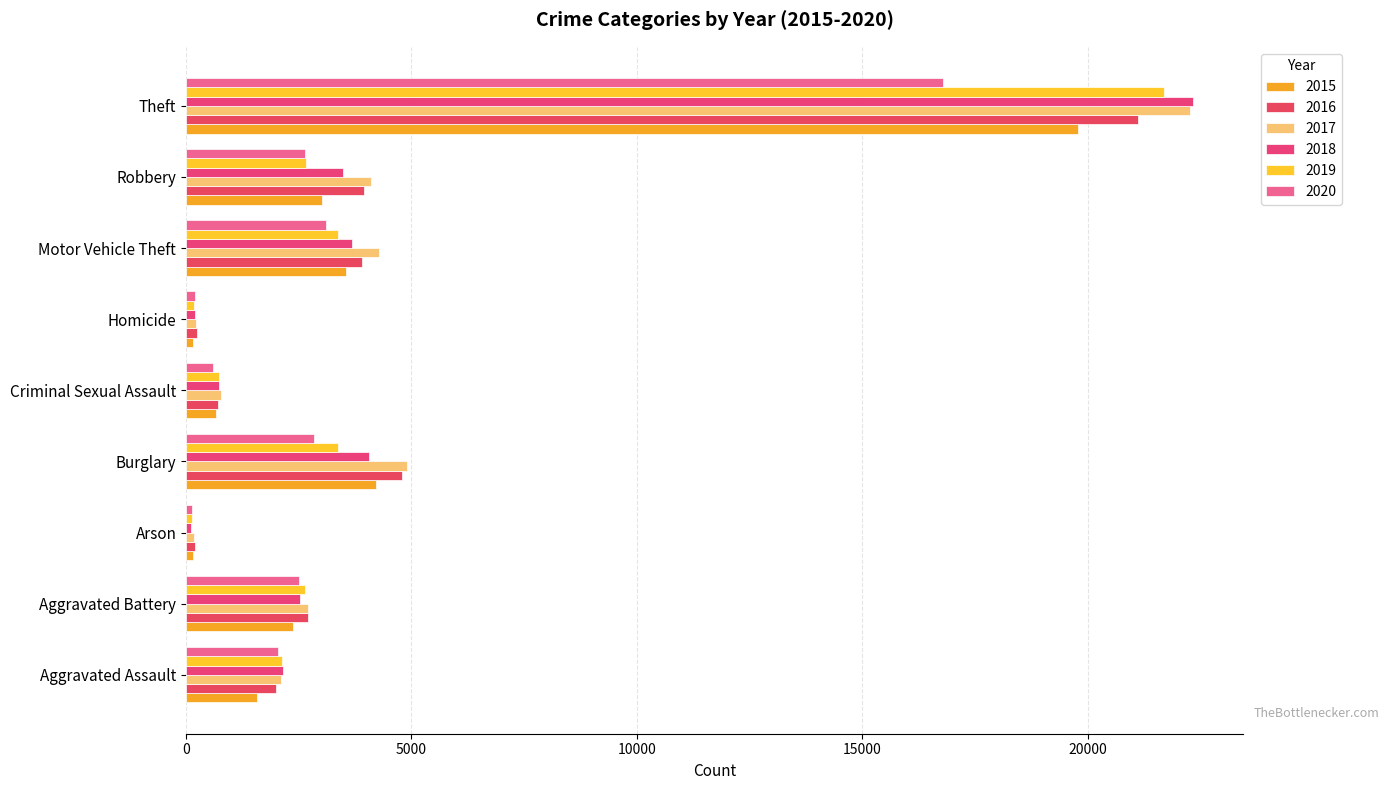

How many data points does each series have?

9